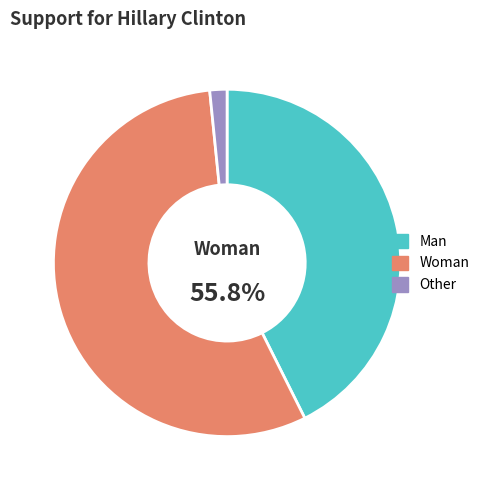

Rank the categories by value from highest to lowest.

Woman, Man, Other